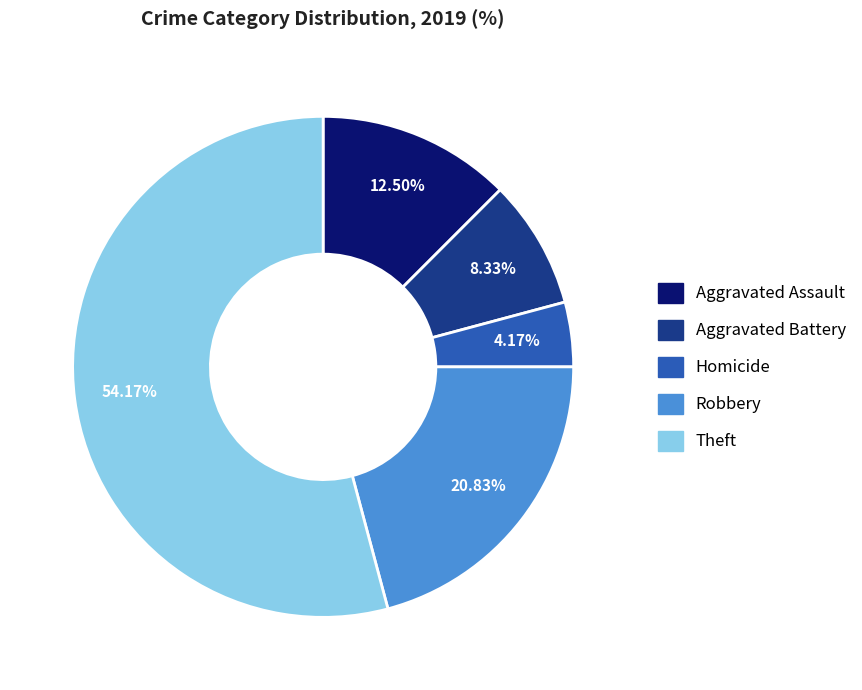

Rank the categories by value from highest to lowest.

Theft, Robbery, Aggravated Assault, Aggravated Battery, Homicide